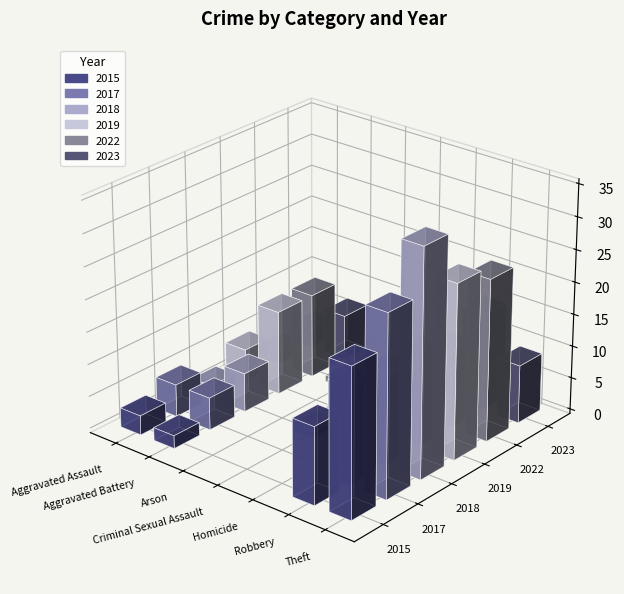

What is the sum of the 2017 values at Aggravated Battery and Aggravated Assault?

10